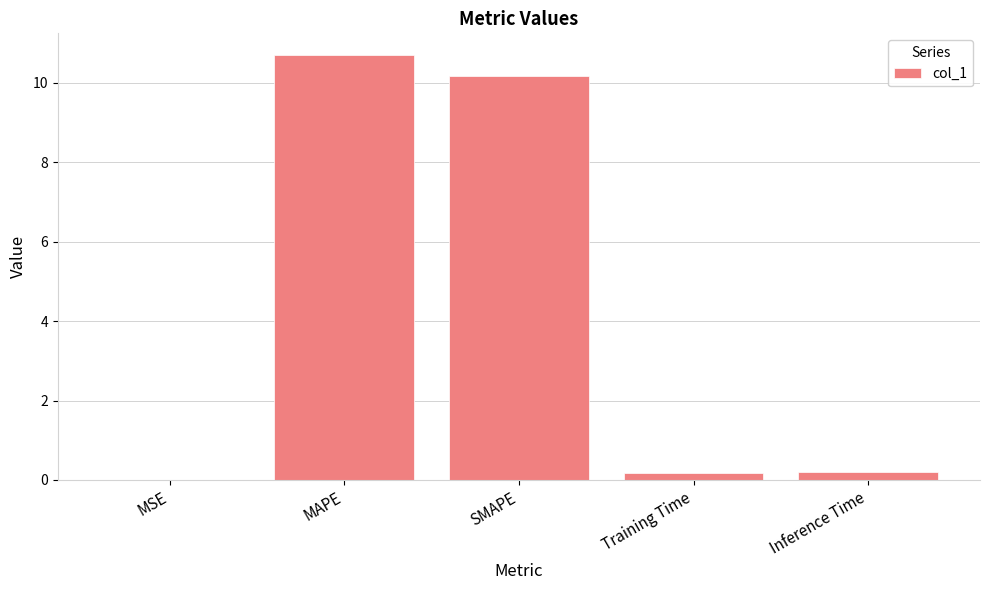

What is the difference between the values at MAPE and SMAPE?

0.5